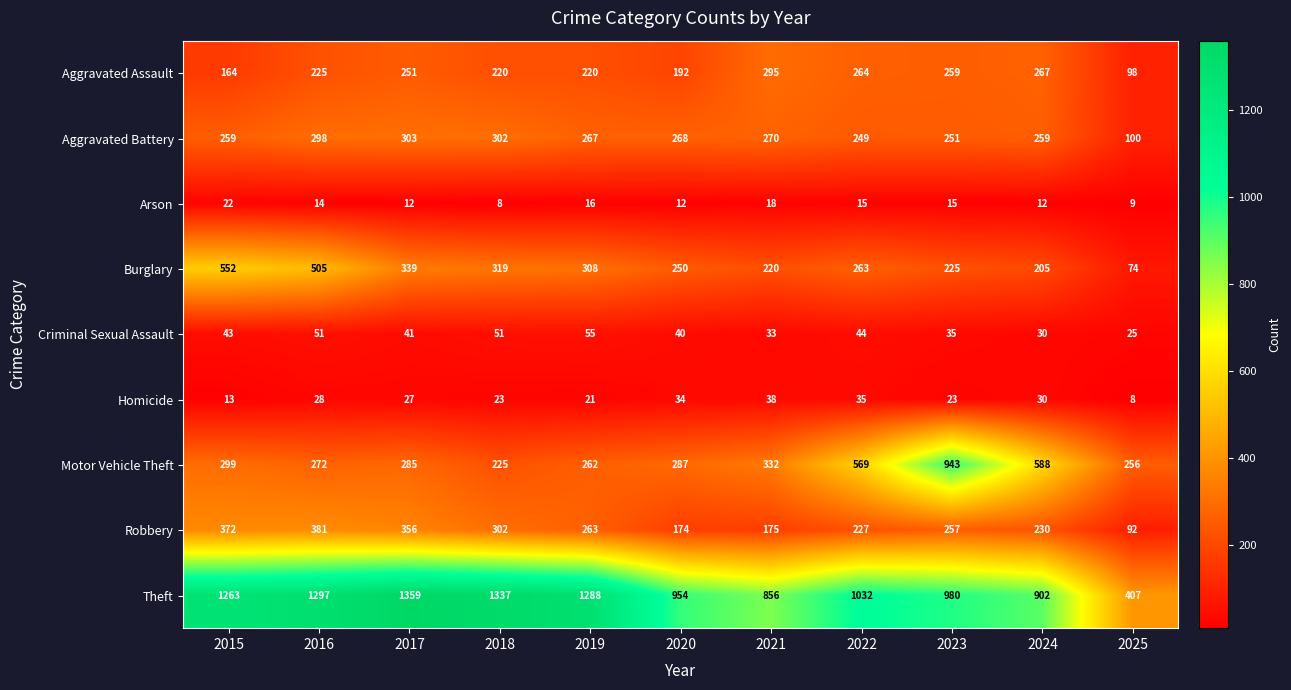

What value does the Burglary series have at 2019?

308